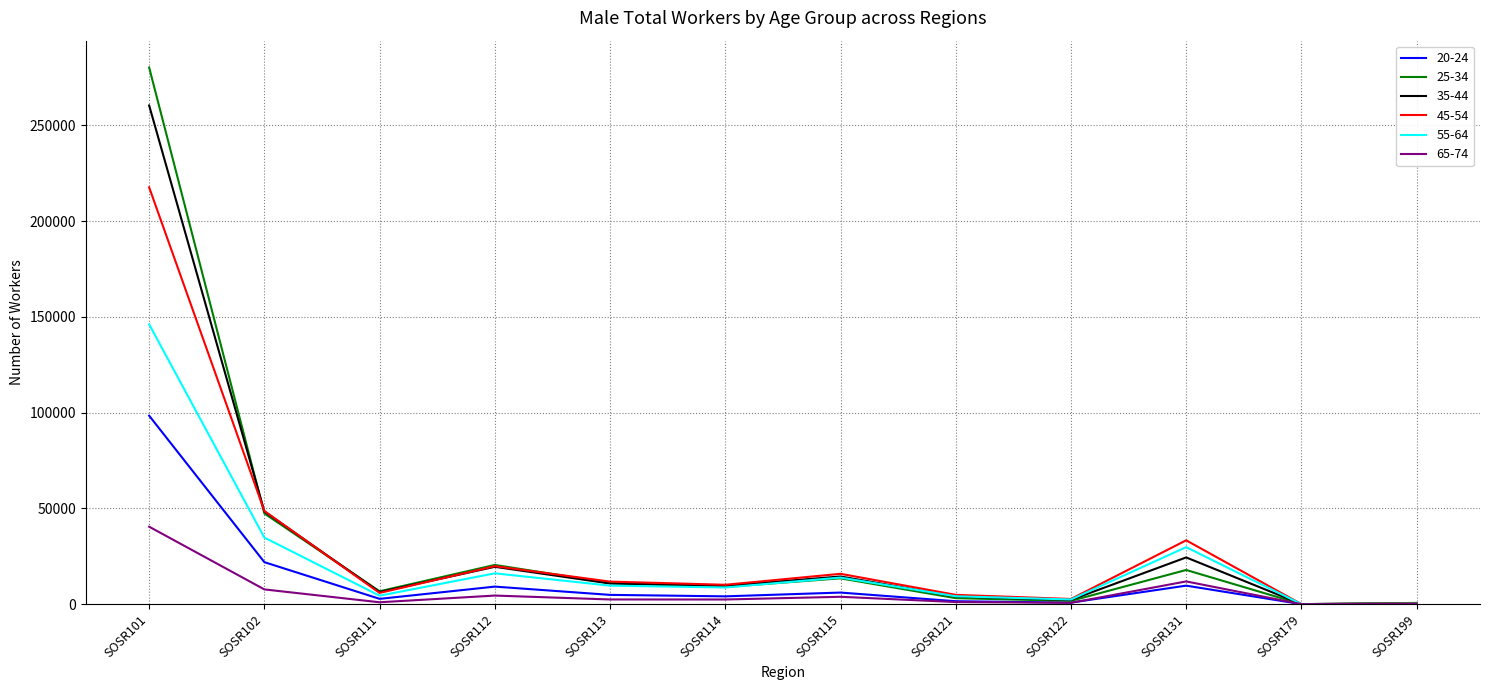

Rank the series by their maximum value, from highest to lowest.

25-34, 35-44, 45-54, 55-64, 20-24, 65-74